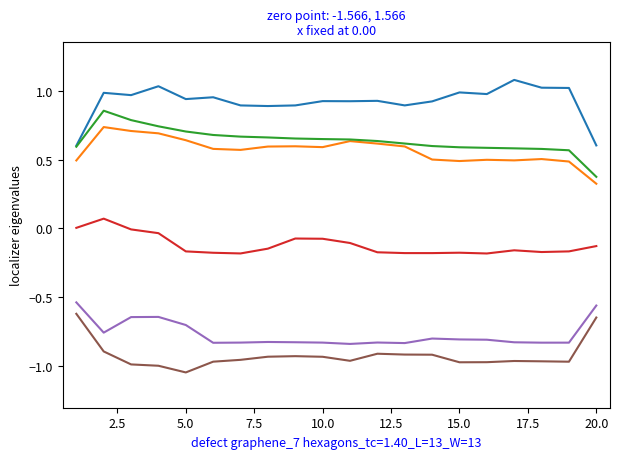

What is the maximum value shown in the chart?

1.1